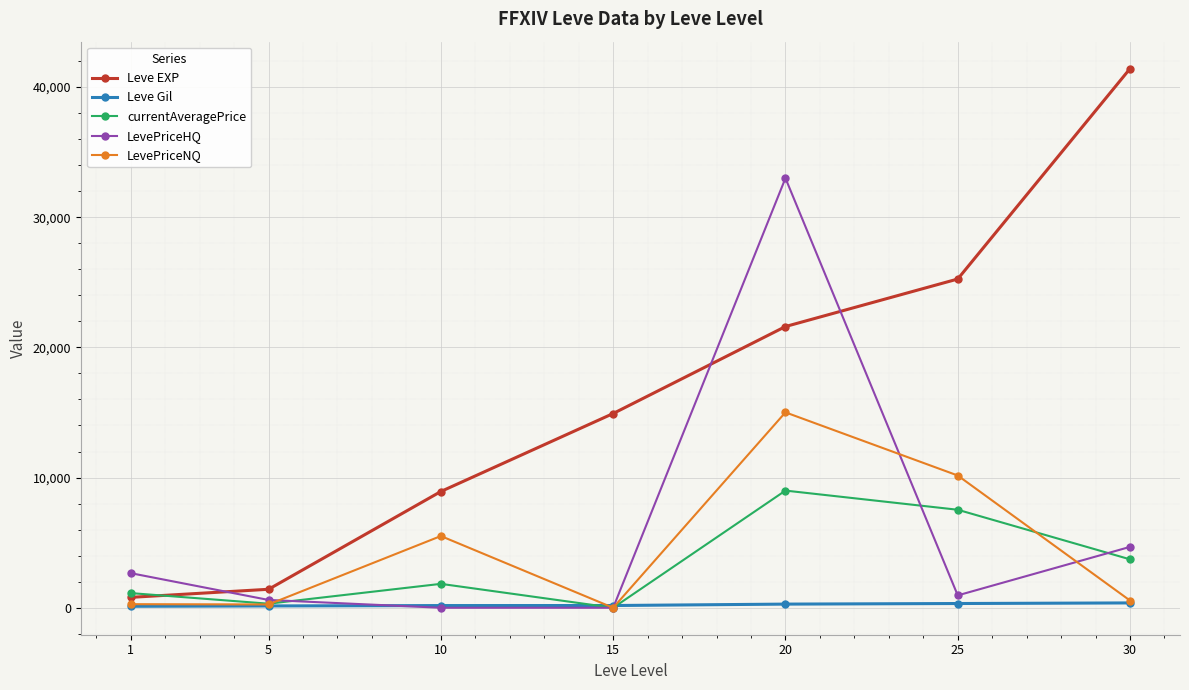

How many intersections are there between LevePriceHQ and Leve Gil?

2